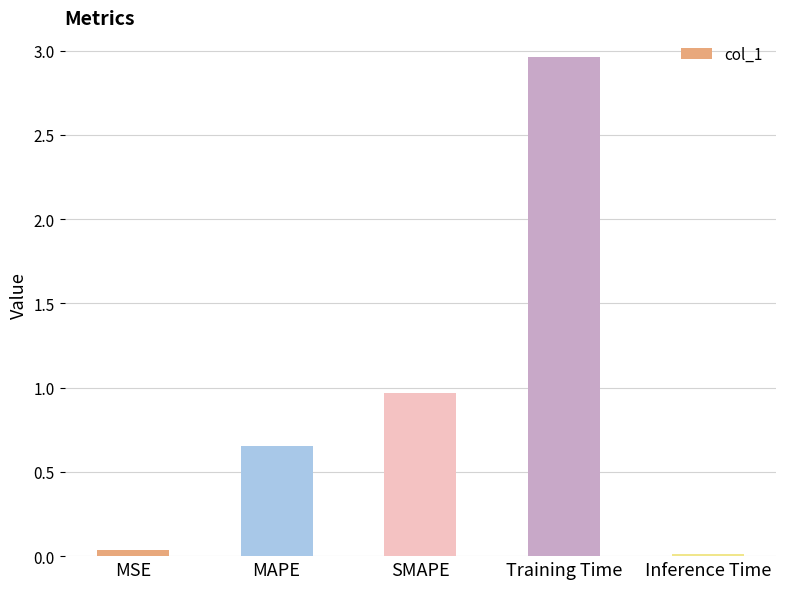

True or false: the data shows 0.9 at Training Time.

False